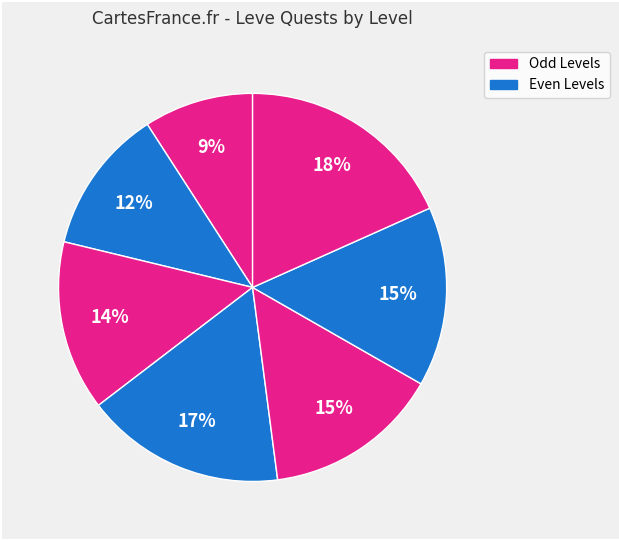

Count the number of slices in the pie.

7